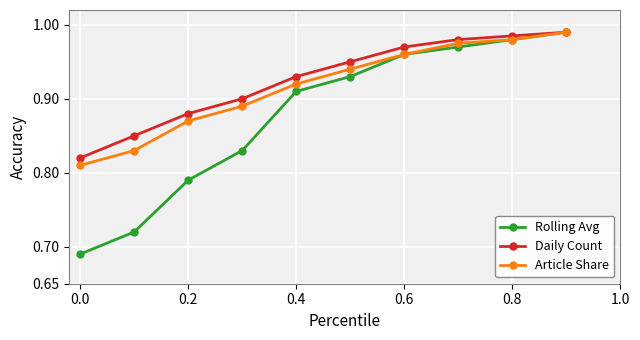

Which series has the largest range (max minus min)?

Rolling Avg